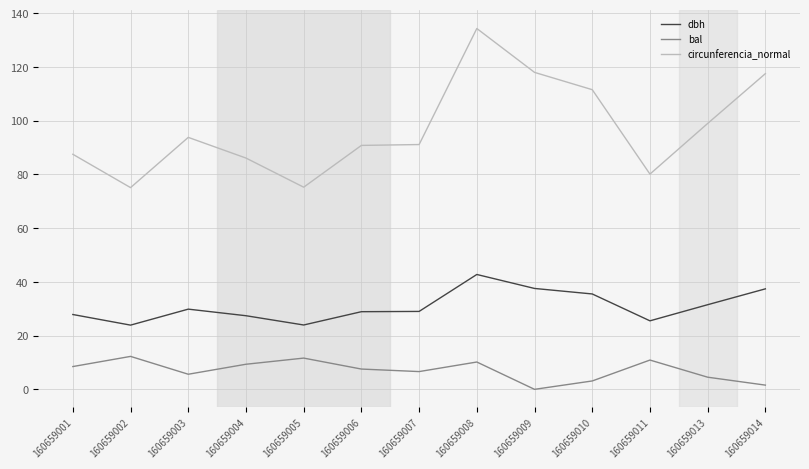

What is the total value across all series at 160659002?

111.2